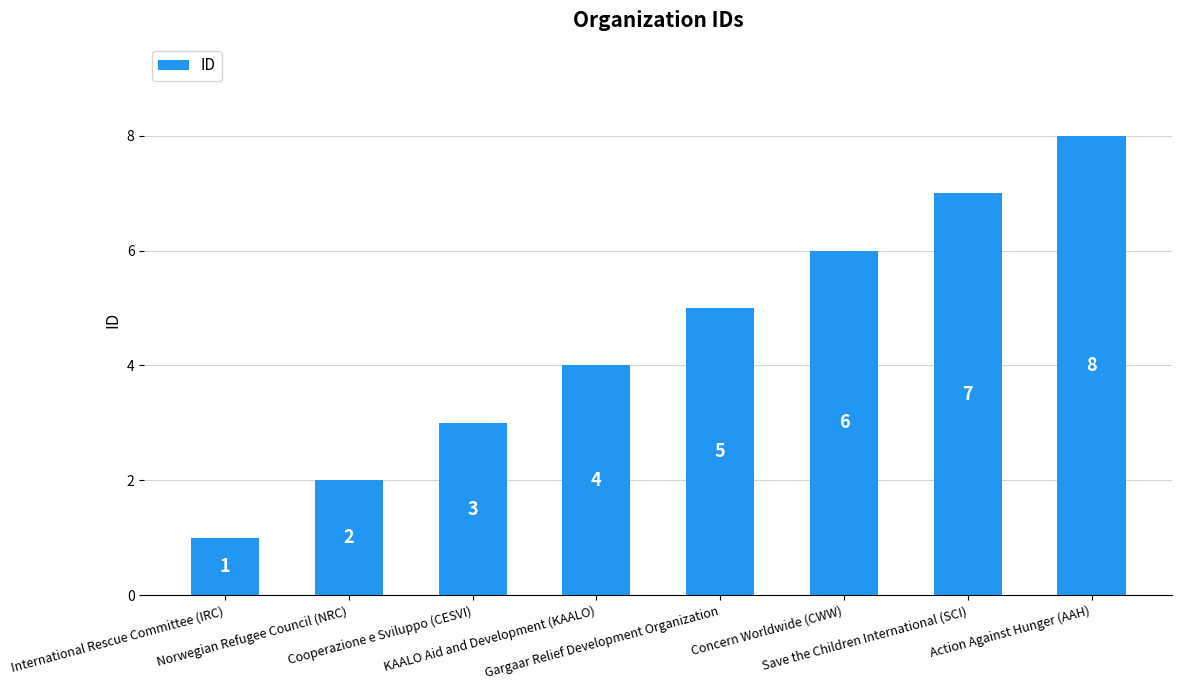

Is it true that the value at Cooperazione e Sviluppo (CESVI) is 3?

True